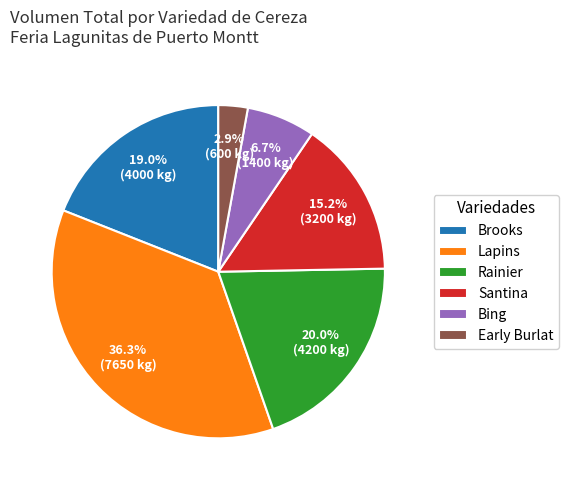

Does Lapins account for over 50% of the chart?

No